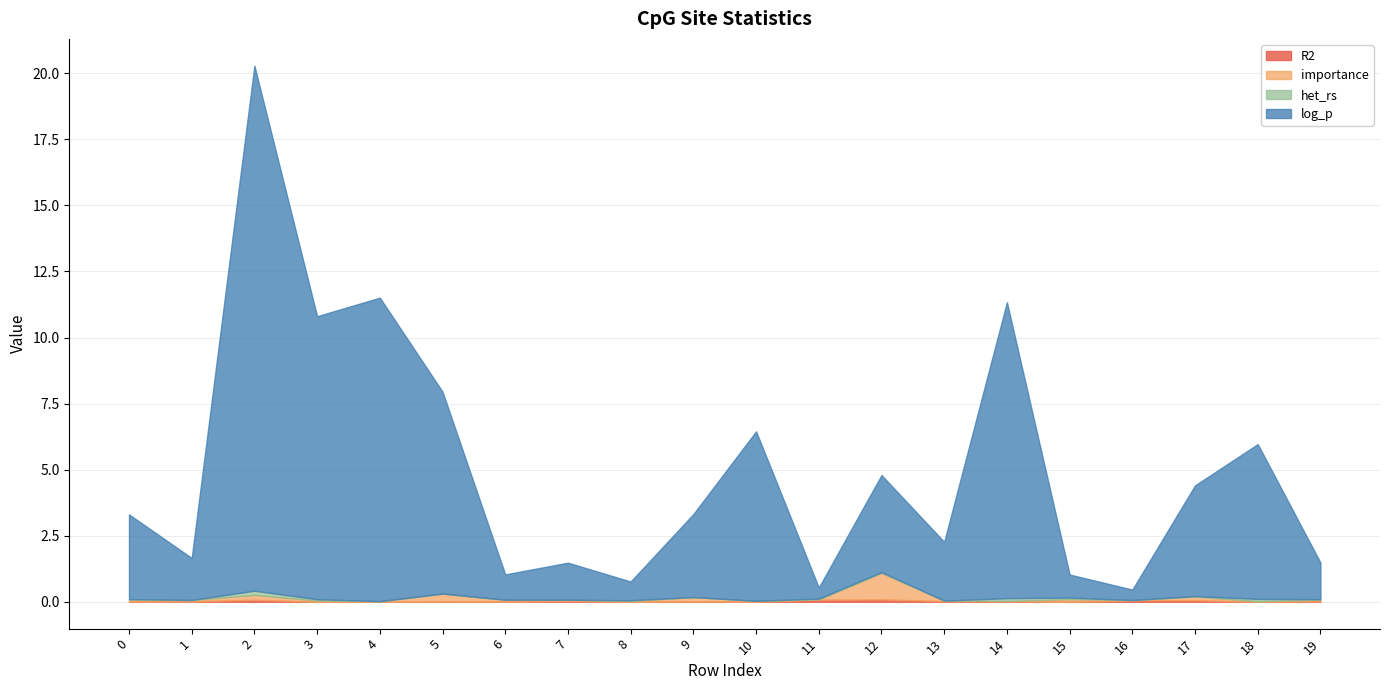

Which series changed the most between 1 and 5?

log_p